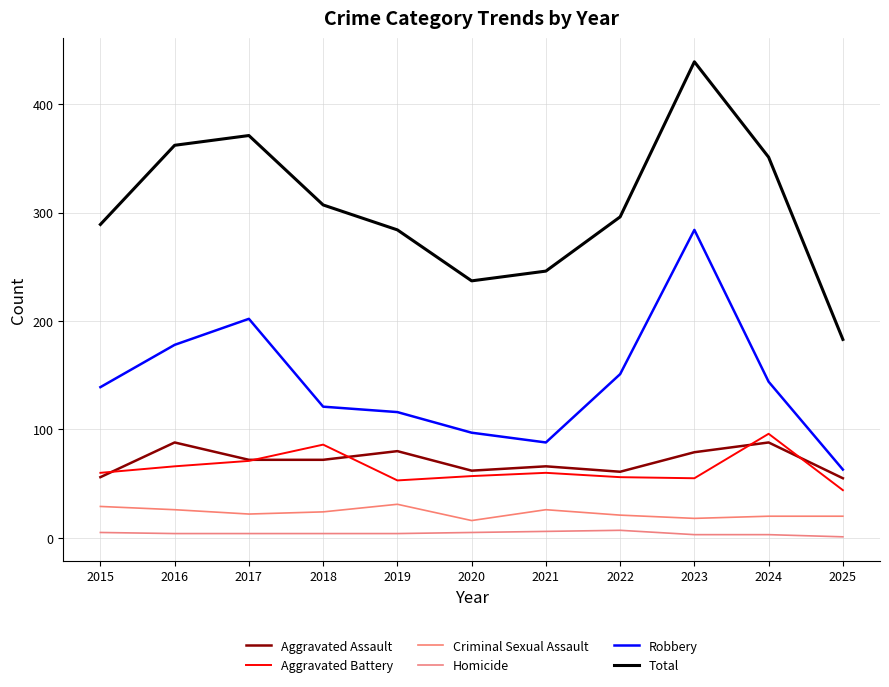

What are all the series names shown in the legend?

Aggravated Assault, Aggravated Battery, Criminal Sexual Assault, Homicide, Robbery, Total